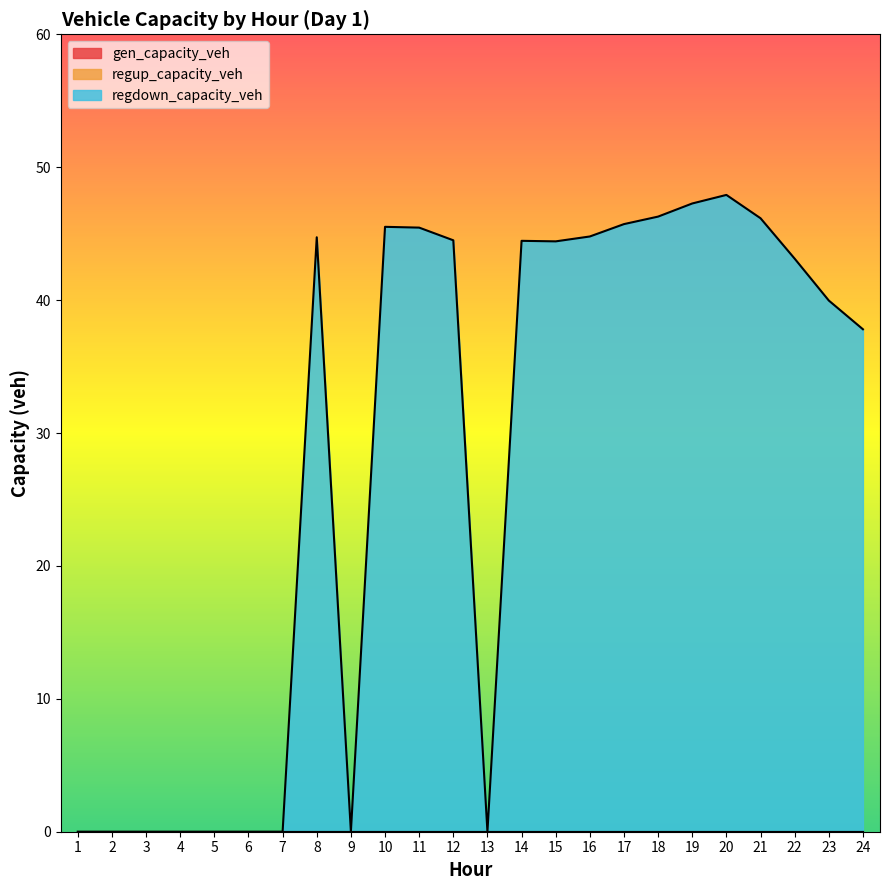

Between 6 and 7, which series saw the biggest shift?

gen_capacity_veh